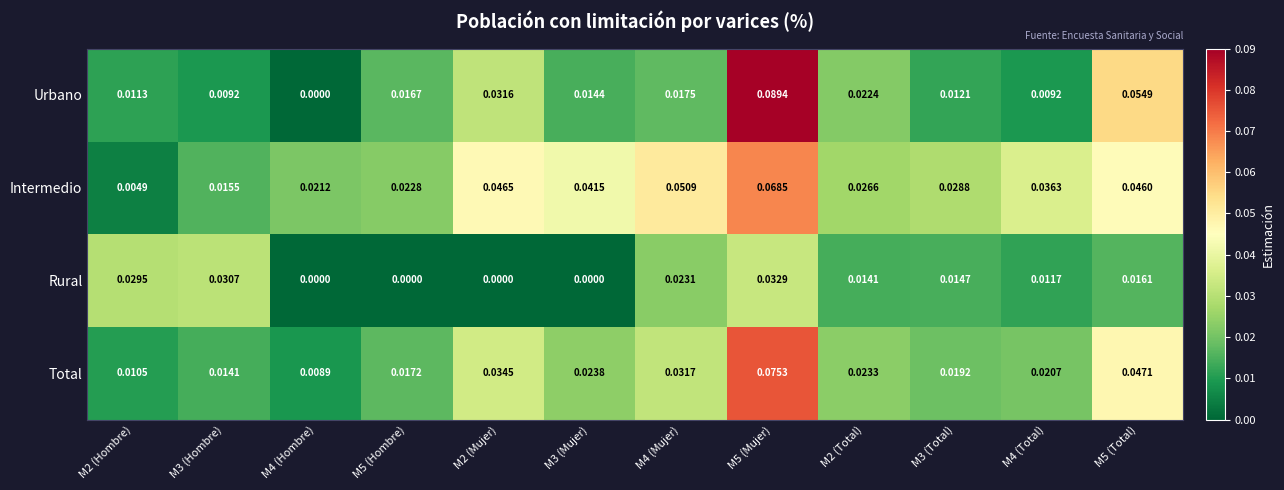

Is the value of Total at M3 (Mujer) greater than the value of Urbano at M2 (Total)?

Yes